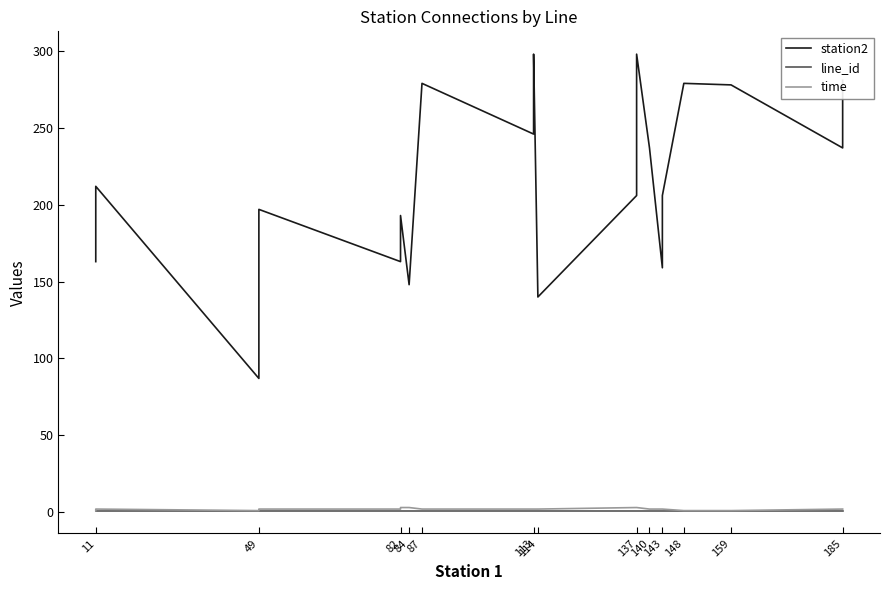

What are all the series names shown in the legend?

station2, line_id, time